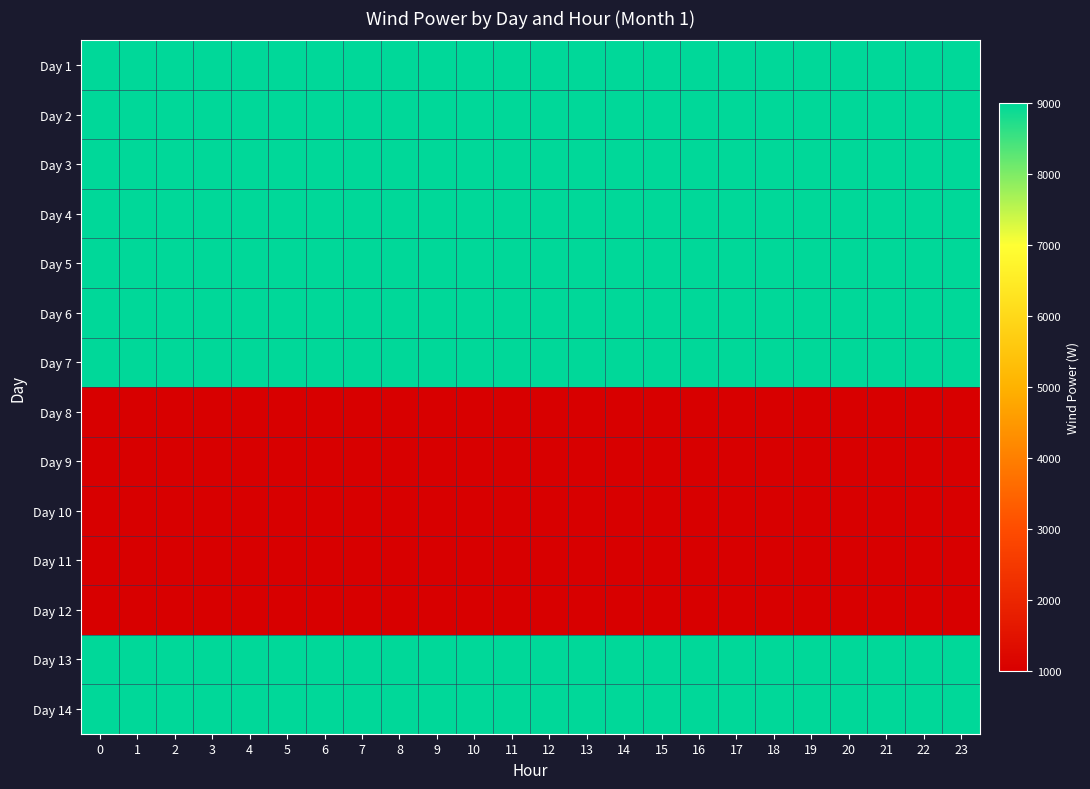

What is the total value across all series at 2?

86000